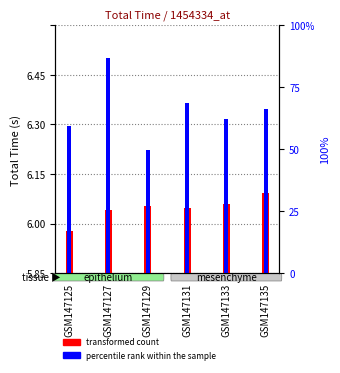

Count the percentile rank within the sample values in the range 0 to 1.

6